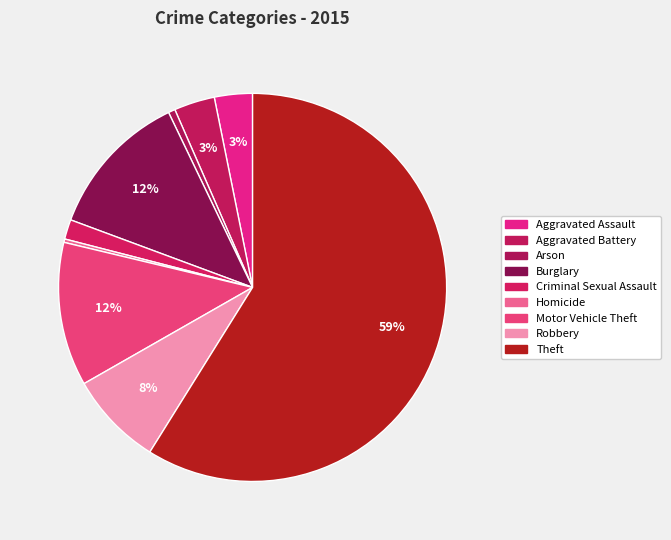

How many slices are in this pie chart?

9